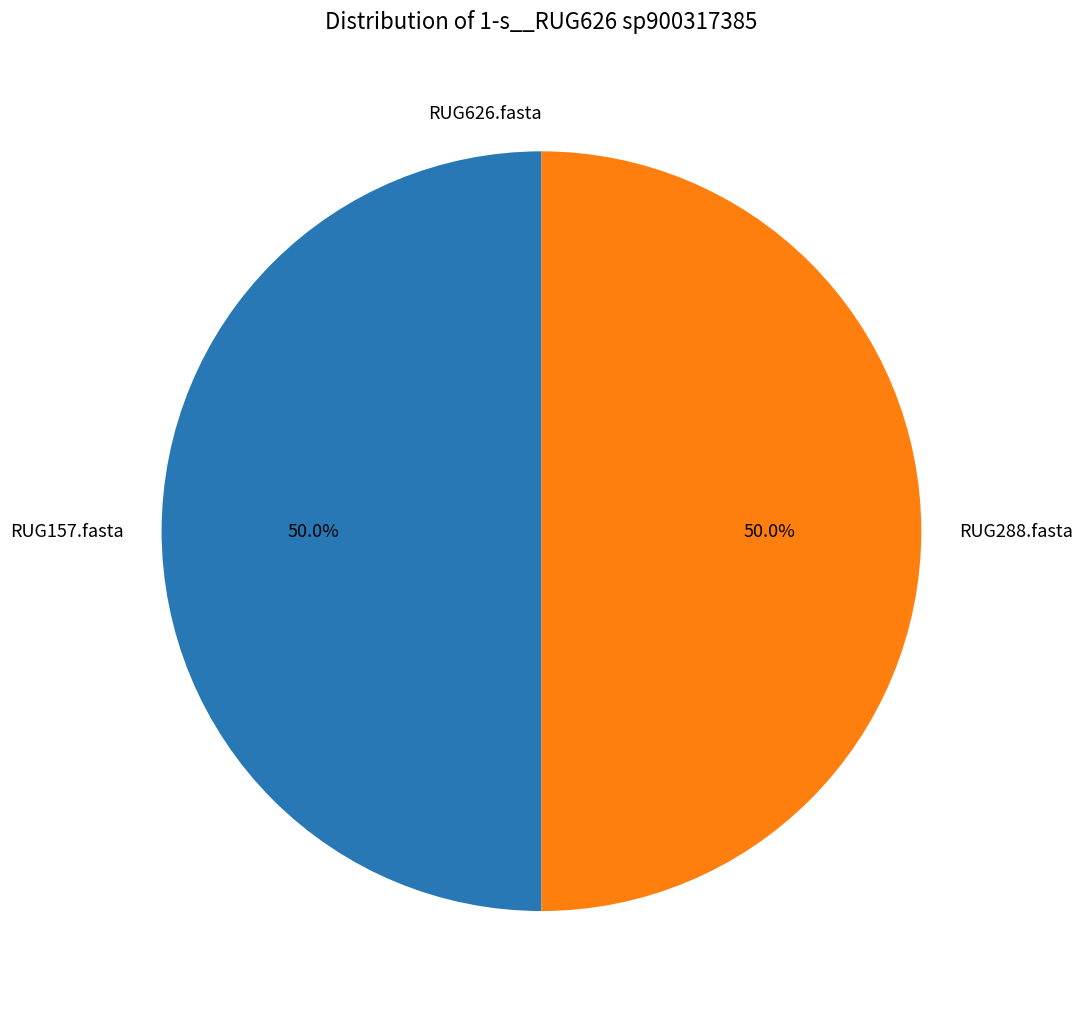

To the nearest percent, what portion does RUG157.fasta represent?

50%